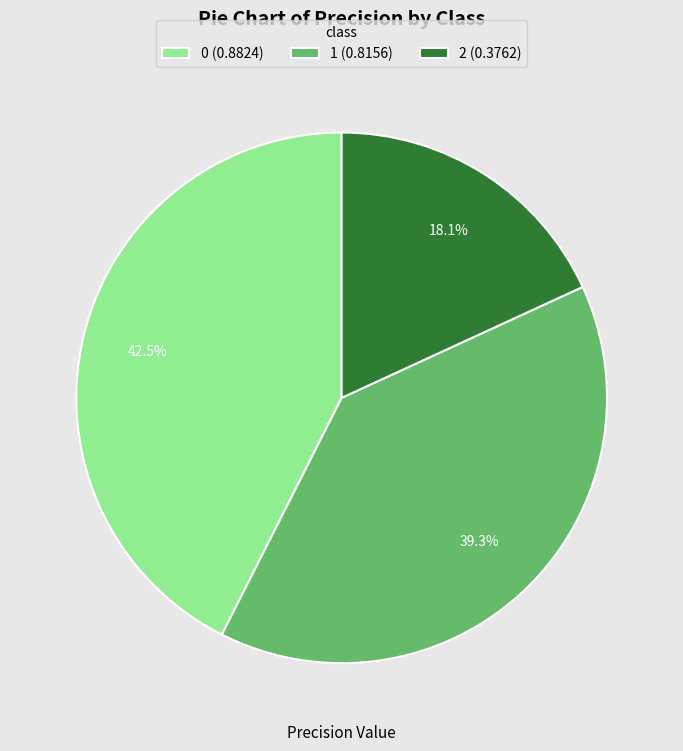

Combined, do 2 and 1 account for over 50%?

Yes